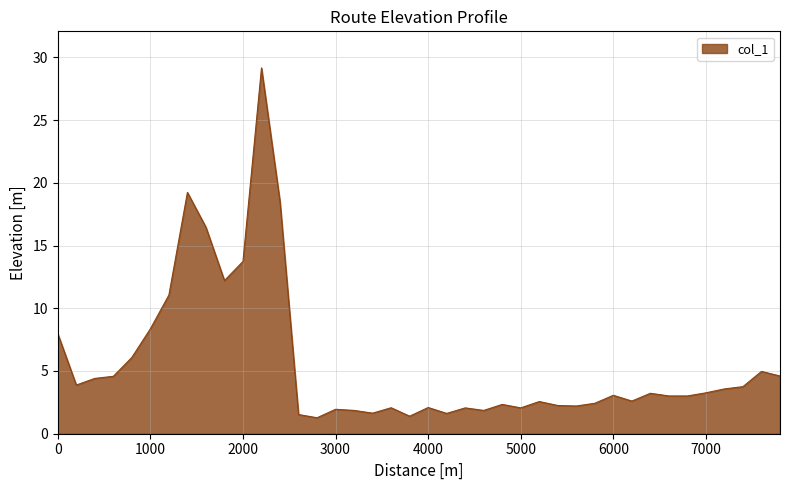

What is the sum of all values?

223.8